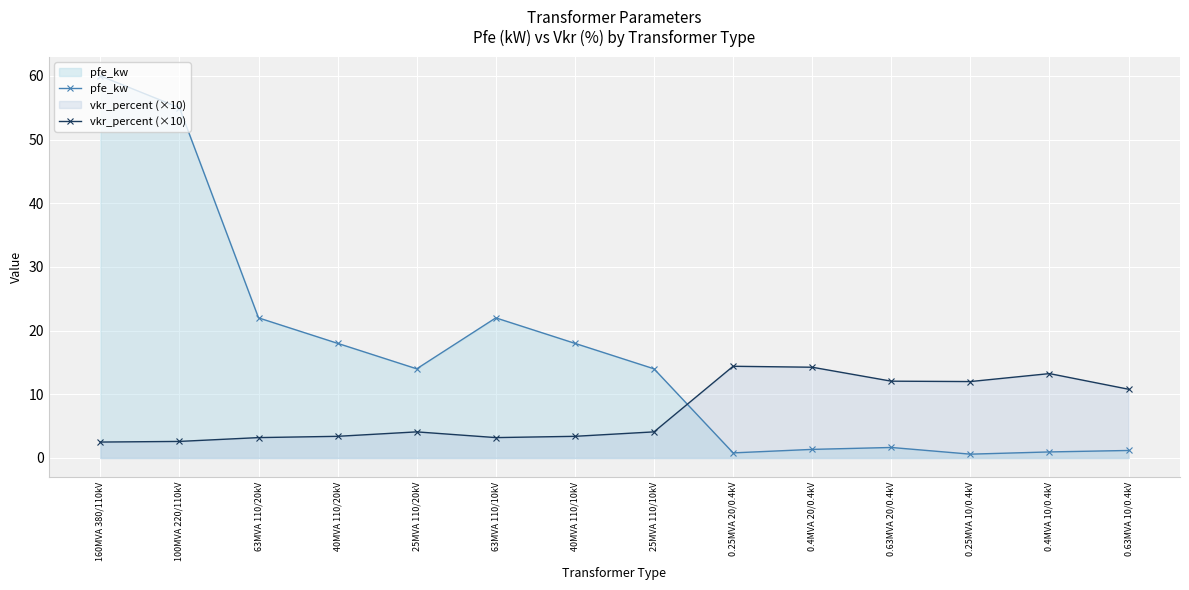

What is the total value across all series at 0.25MVA 10/0.4kV?

12.6